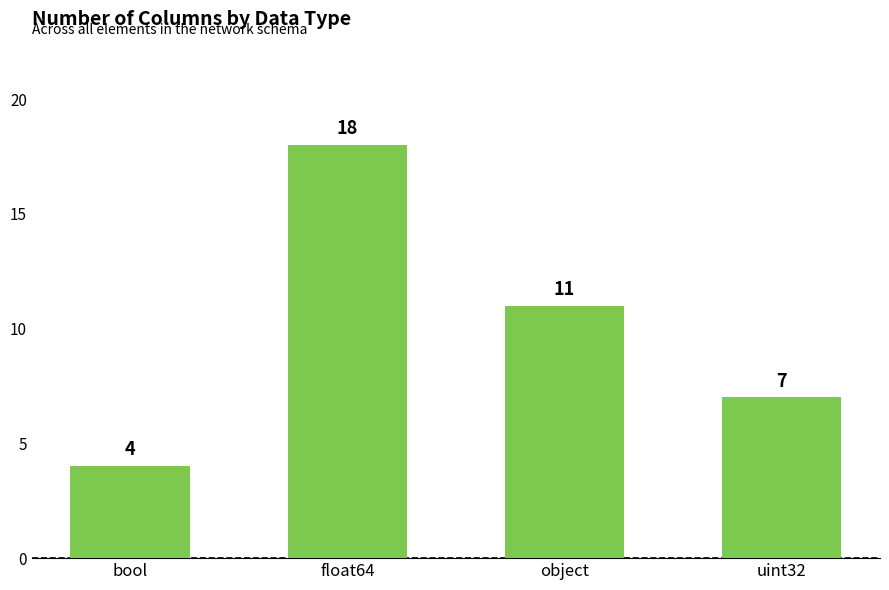

Read the value at object, to the nearest 5.

10